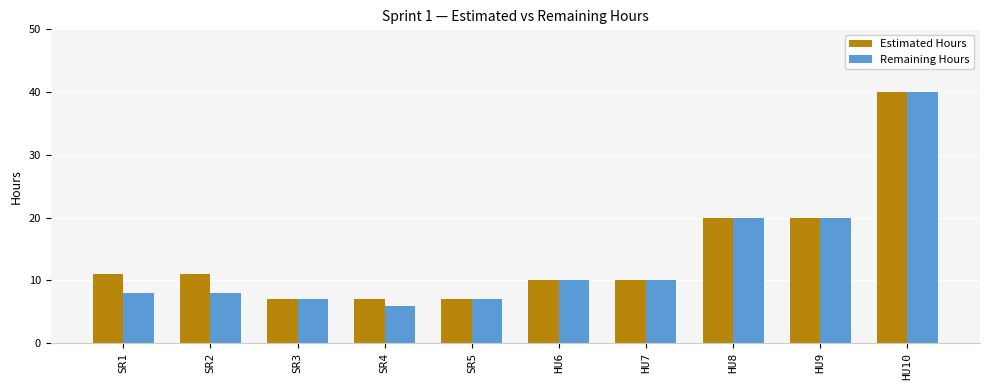

What is the label of the 9th bar from the left?

HU9